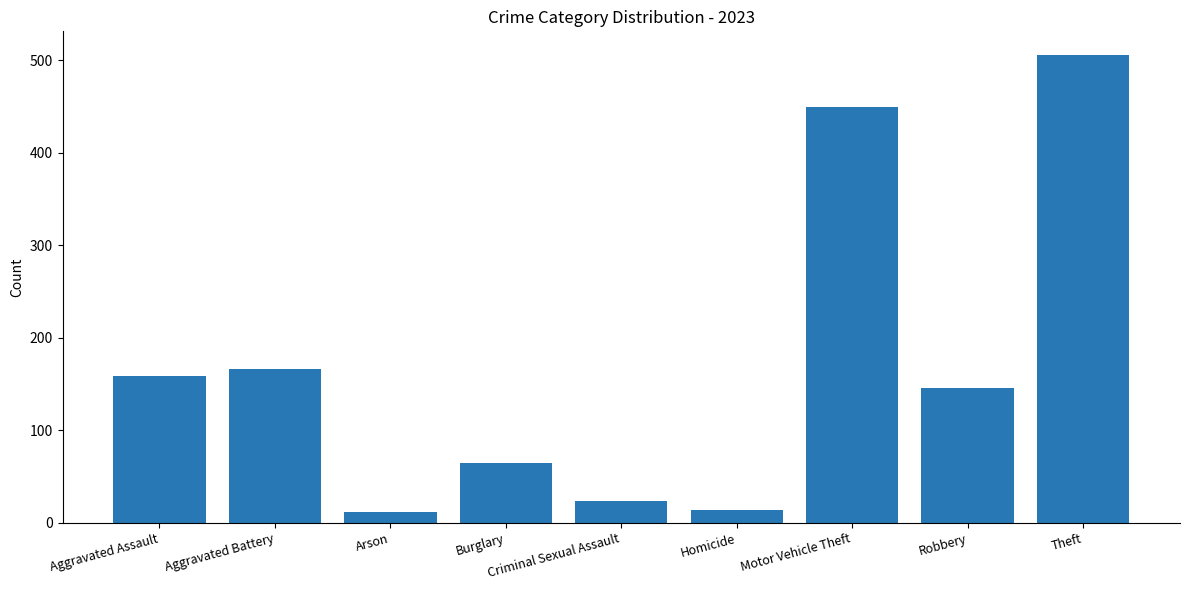

What is the difference between the second highest and minimum values?

439